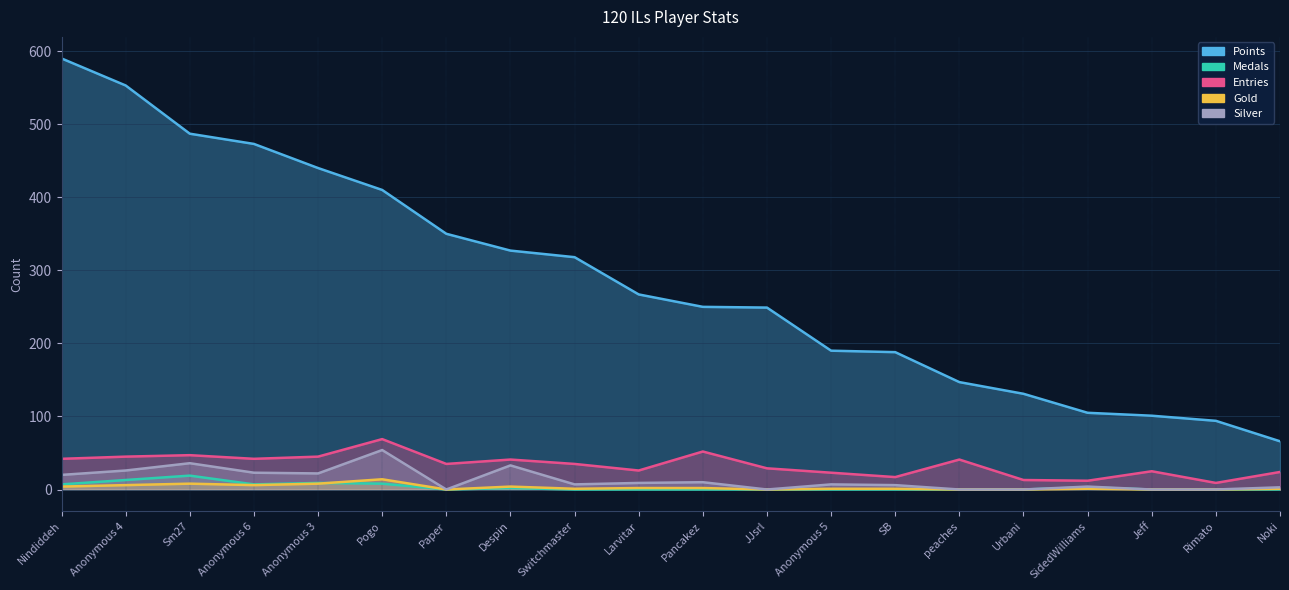

What are all the series names shown in the legend?

Points, Medals, Entries, Gold, Silver